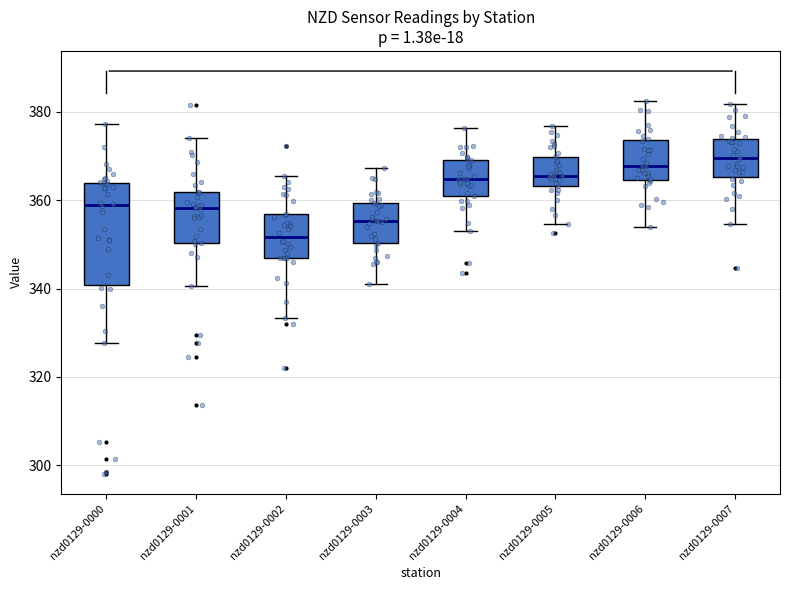

Where does the upper whisker of the box for nzd0129-0005 end on the y-axis? The values are not printed on the chart, so give them approximately, as read against the axis.

376